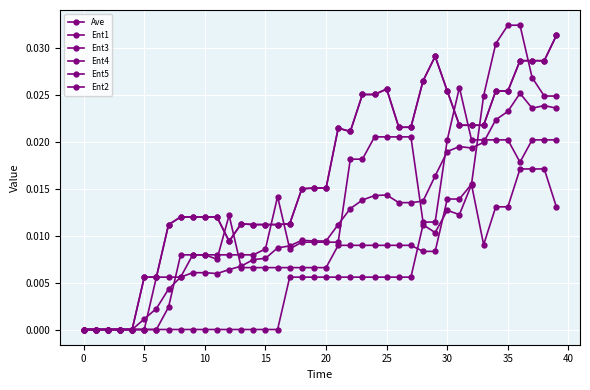

Is this an area chart (filled region under the line)?

No